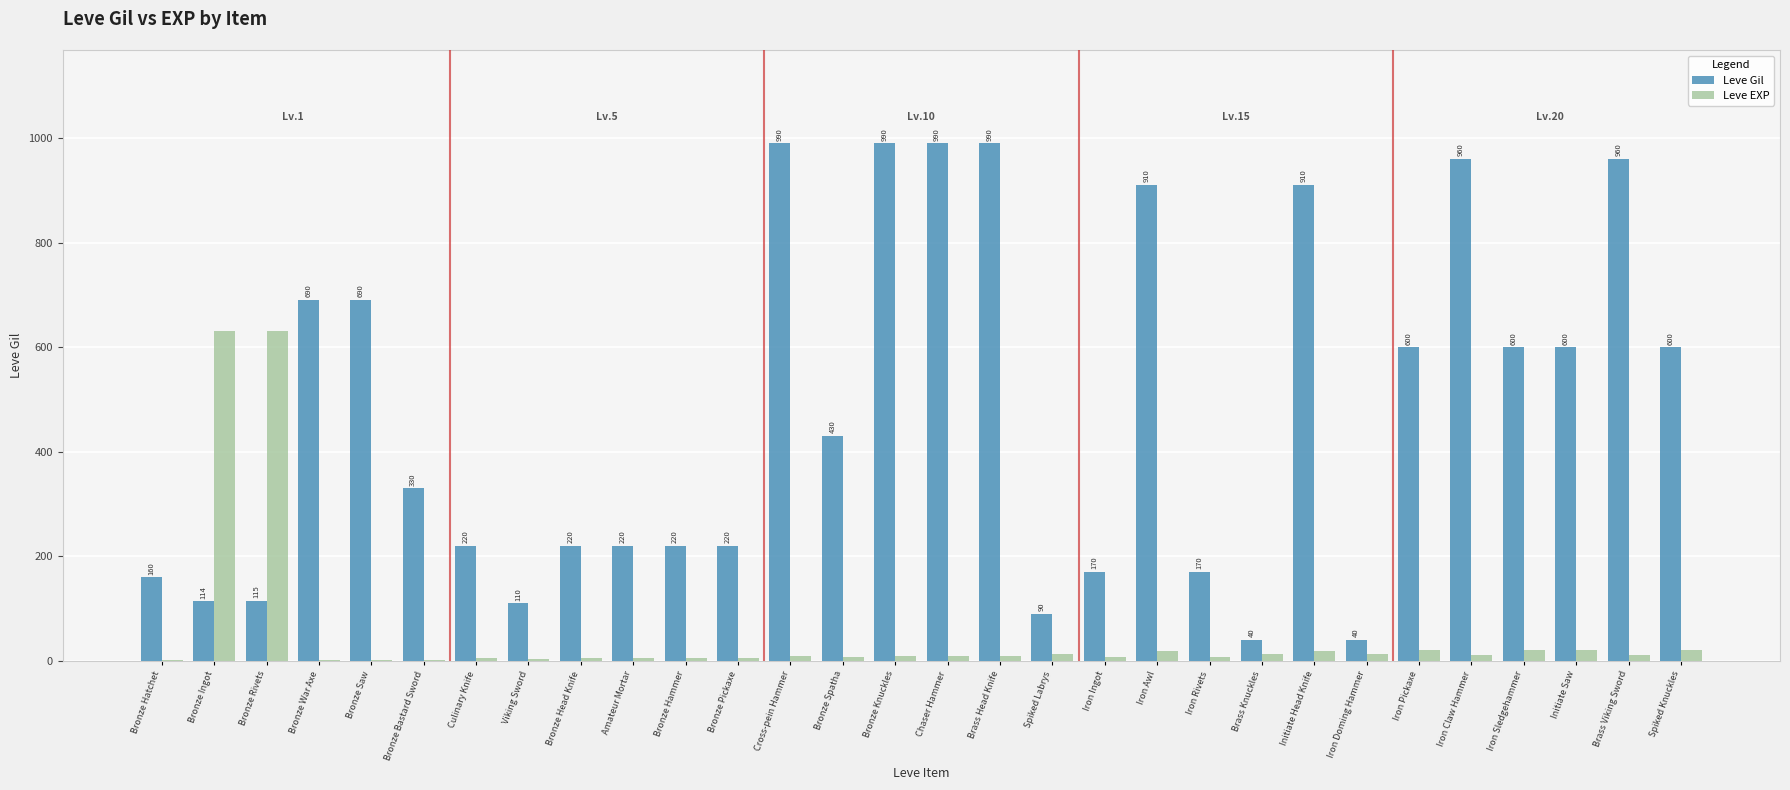

At which label does Leve EXP first exceed 9?

Bronze Ingot